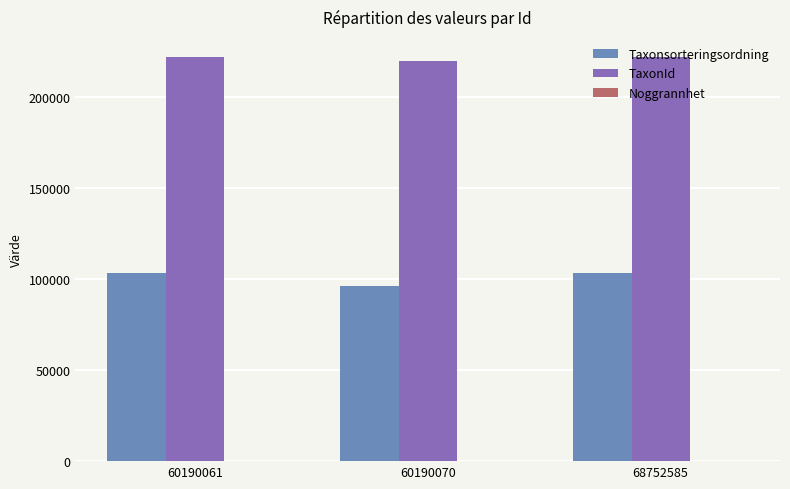

Which series has the largest total across all categories?

TaxonId